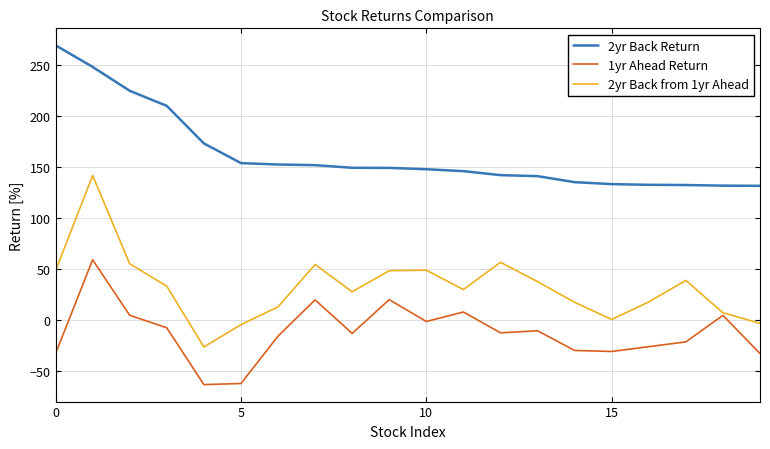

True or false: 2yr Back Return and 1yr Ahead Return cross at least once.

False